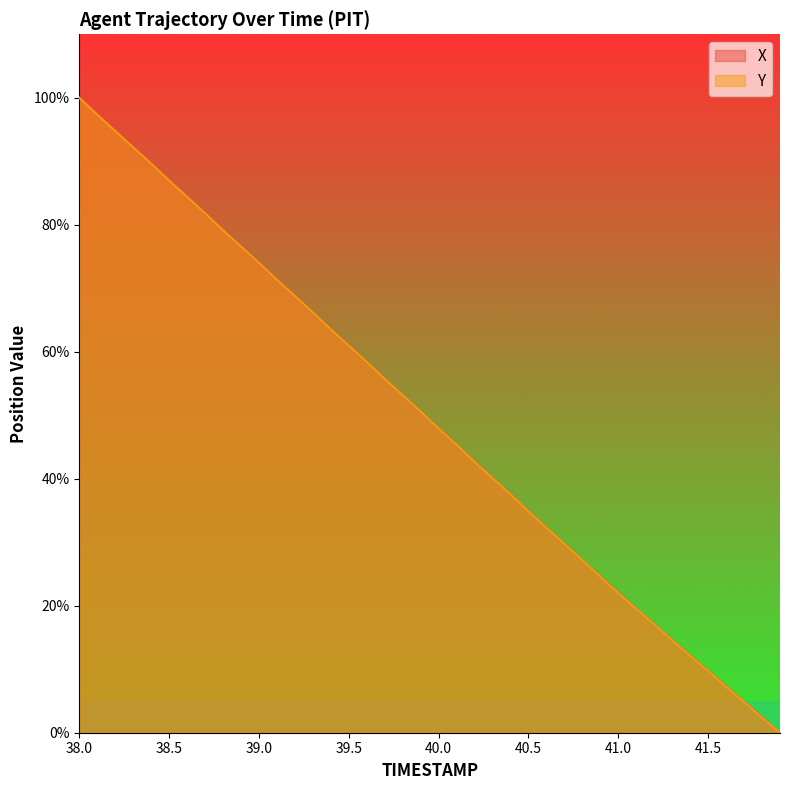

Reading left to right, transcribe all the data shown in this chart.

X: 100.0	97.4	94.8	92.2	89.6	87.0	84.4	81.8	79.2	76.6	74.0	71.4	68.7	66.2	63.5	60.9	58.3	55.7	53.1	50.5	47.9	45.3	42.7	40.1	37.5	34.9	32.3	29.7	27.1	24.6	22.1	19.6	17.1	14.6	12.1	9.7	7.3	4.9	2.5	0.0
Y: 100.0	97.3	94.8	92.2	89.6	87.0	84.4	81.8	79.1	76.6	74.0	71.3	68.8	66.2	63.5	61.0	58.4	55.7	53.1	50.6	47.9	45.3	42.7	40.1	37.5	34.9	32.3	29.7	27.1	24.6	22.0	19.5	17.0	14.6	12.1	9.7	7.2	4.9	2.4	0.0